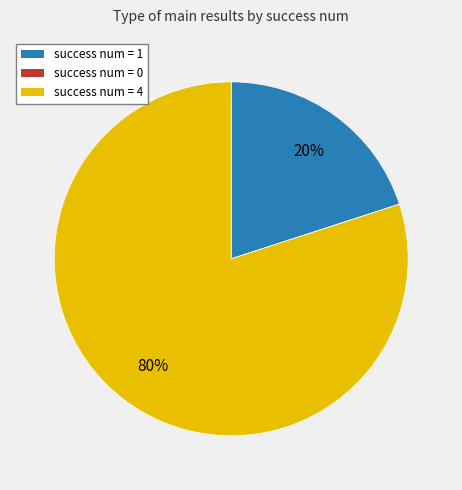

The success num = 1 slice represents 20% of the pie. True or false?

True